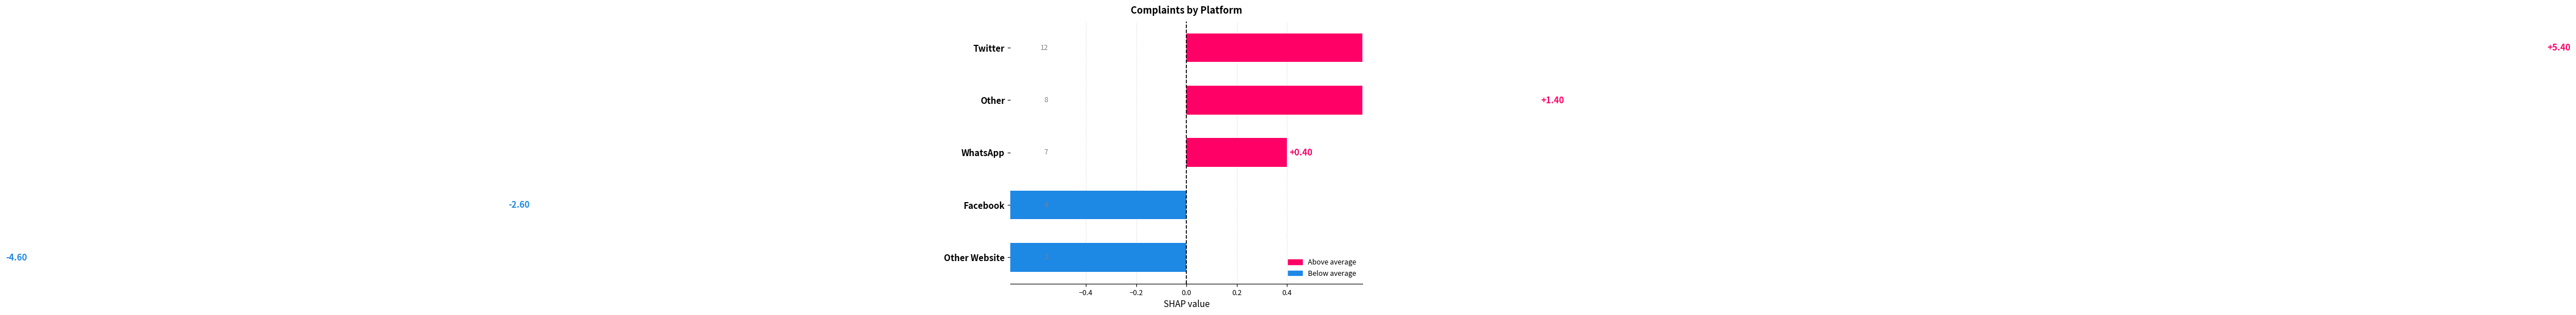

Reading left to right, list all the values displayed in this chart.

-4.6	-2.6	0.4	1.4	5.4